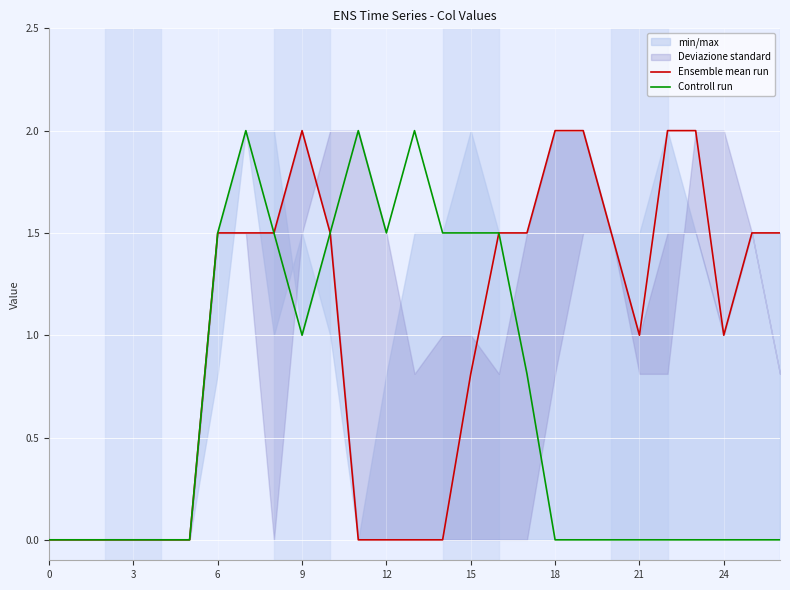

True or false: Ensemble mean run and Controll run intersect in this chart.

False